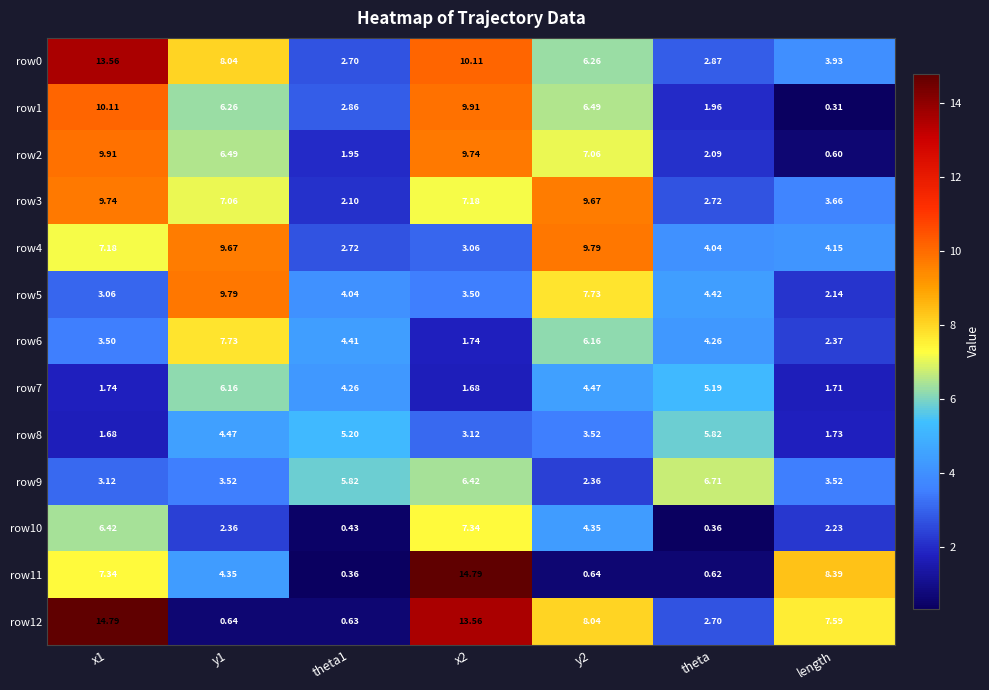

At which label does row8 reach its peak?

theta